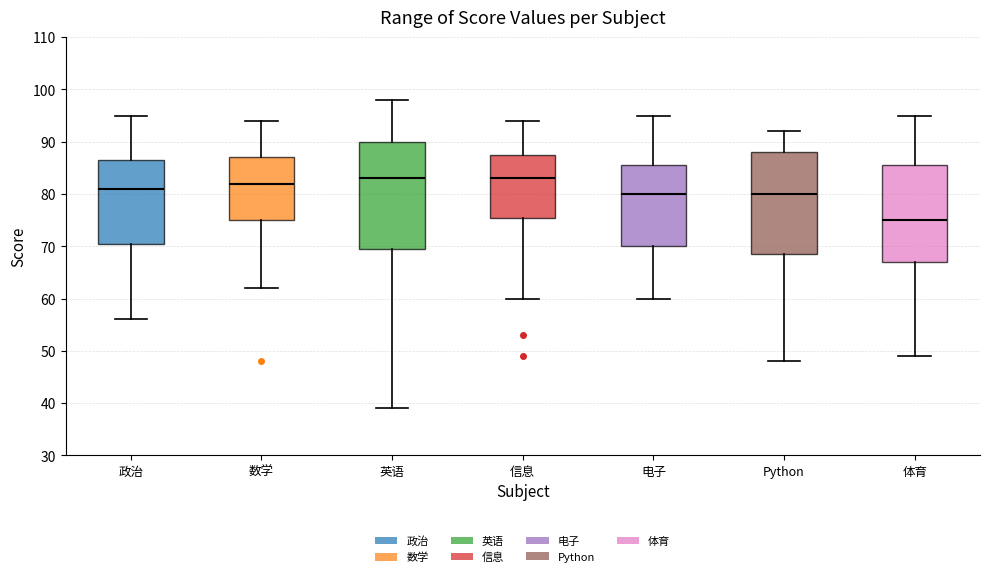

Reading left to right, transcribe this box plot: for each box, give where its median line is, the range the box spans, and where its two whiskers end, as read against the y-axis. The values are not printed on the chart, so give them approximately, as read against the axis.

政治: median 81, box 71 to 87, whiskers 56 to 95
数学: median 82, box 75 to 87, whiskers 62 to 94
英语: median 83, box 70 to 90, whiskers 39 to 98
信息: median 83, box 76 to 88, whiskers 60 to 94
电子: median 80, box 70 to 86, whiskers 60 to 95
Python: median 80, box 69 to 88, whiskers 48 to 92
体育: median 75, box 67 to 86, whiskers 49 to 95